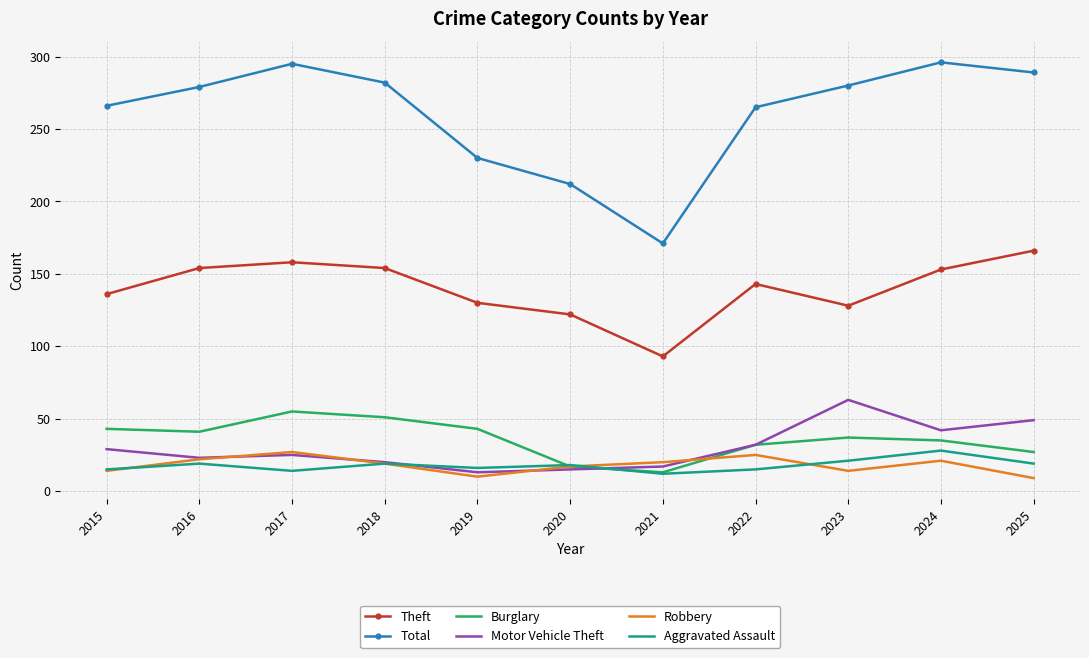

What is the total value across all series at 2022?

512